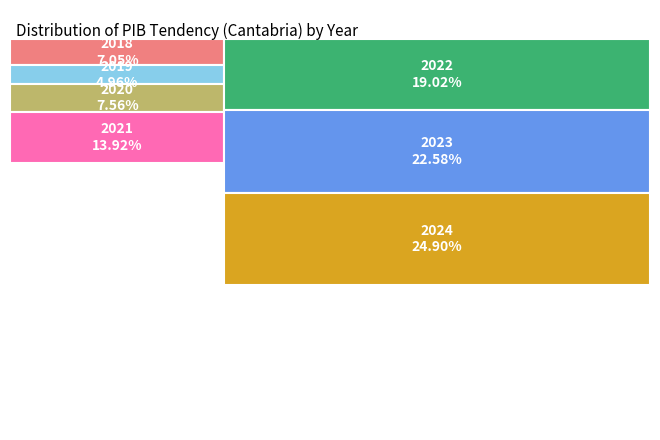

Rank the categories by value from lowest to highest.

2019, 2018, 2020, 2021, 2022, 2023, 2024